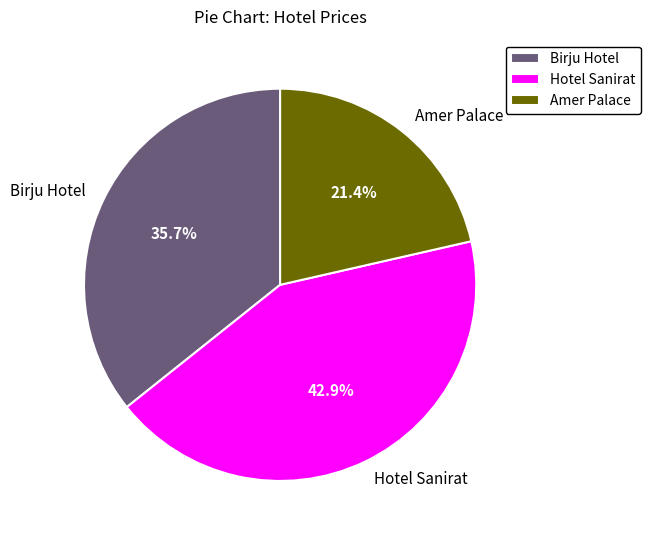

To the nearest percent, what is the difference between the Amer Palace and Birju Hotel slice percentages?

14%